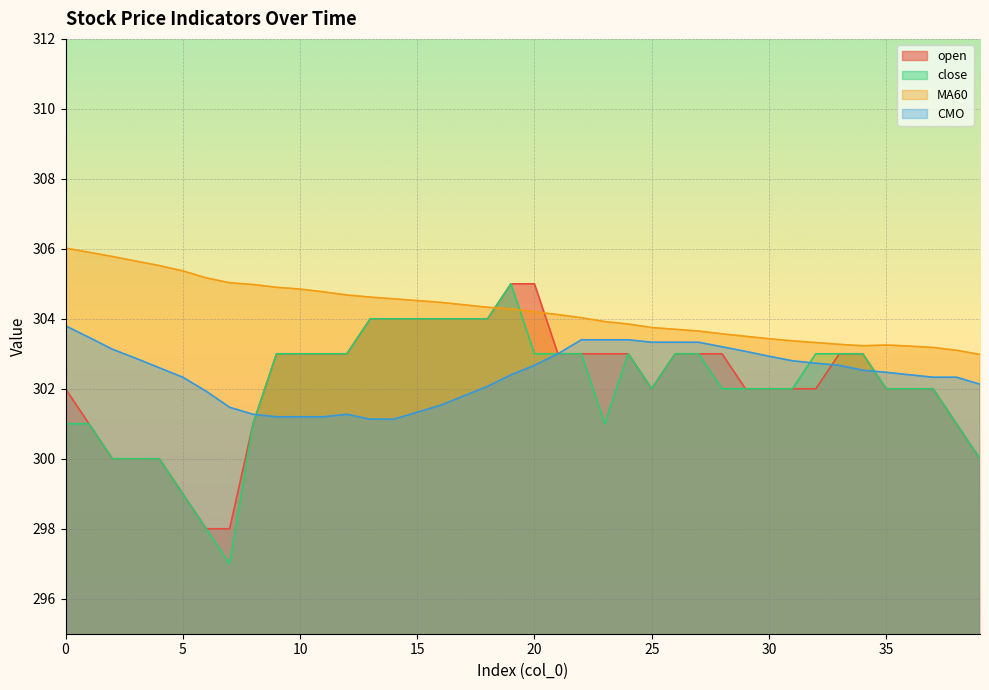

How many data points in close are less than 303?

20